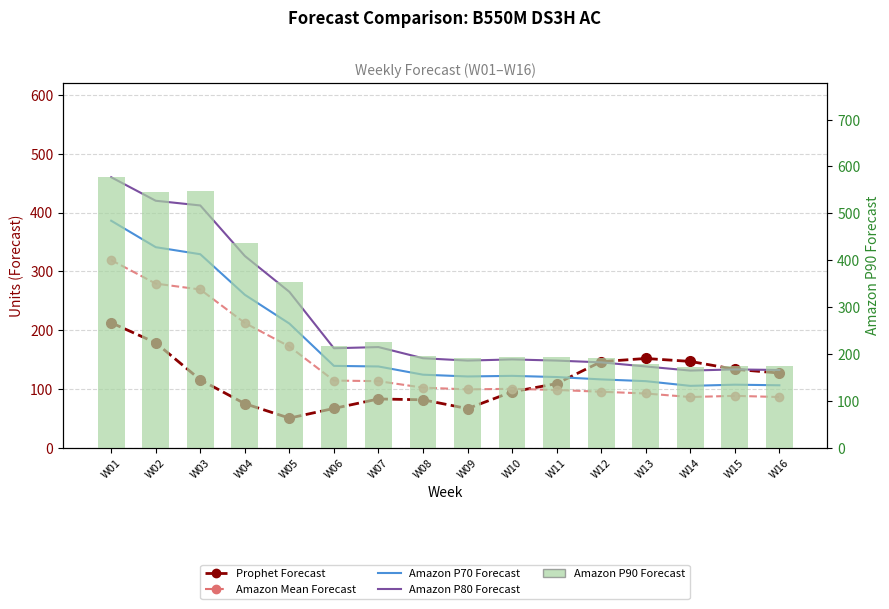

How many values in the Prophet Forecast series exceed 115?

8